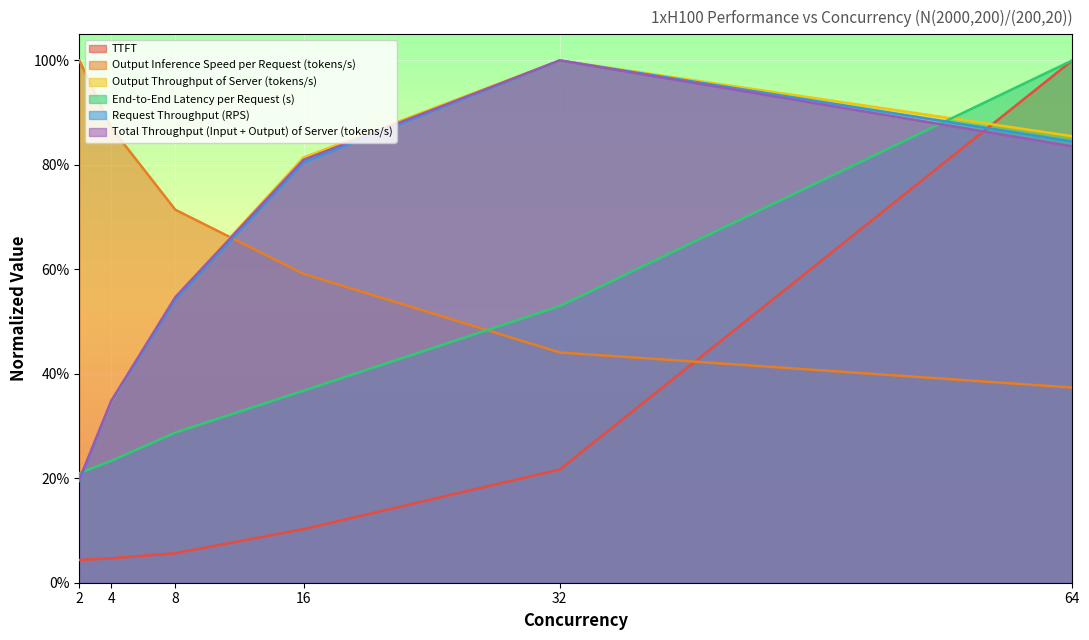

How many End-to-End Latency per Request (s) values are between 0 and 1?

6